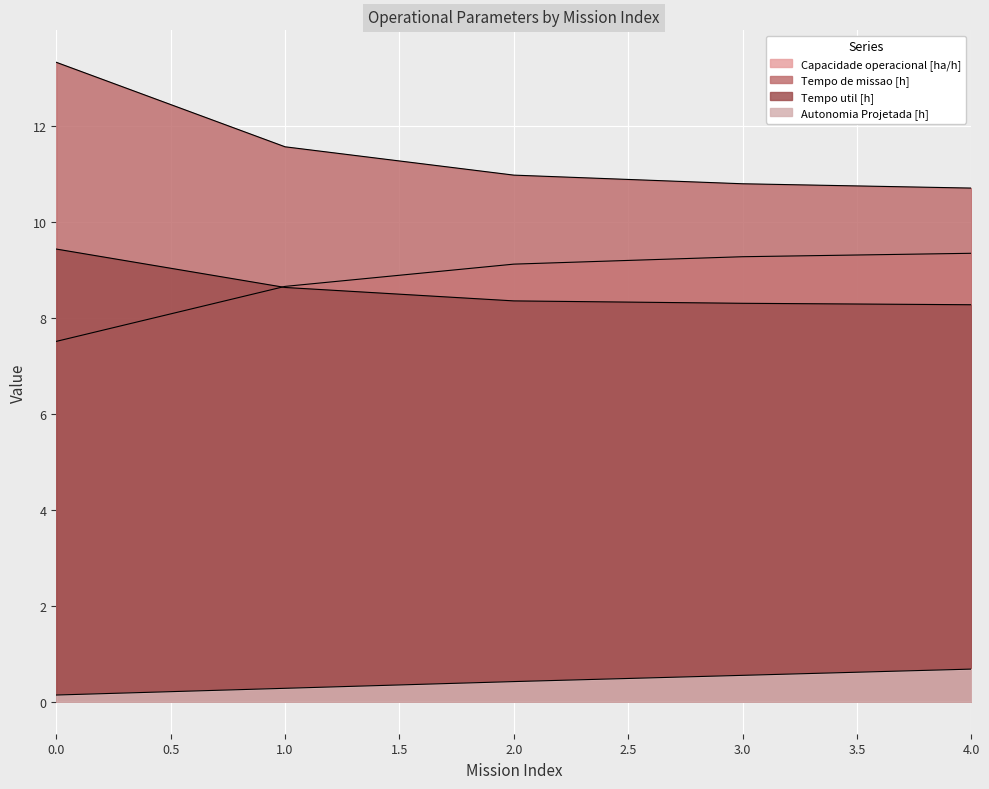

Reading left to right, list all the values displayed in this chart.

Capacidade operacional [ha/h]: 0=7.5	1=8.7	2=9.1	3=9.3	4=9.3
Tempo de missao [h]: 0=13.3	1=11.6	2=11.0	3=10.8	4=10.7
Tempo util [h]: 0=9.4	1=8.6	2=8.3	3=8.3	4=8.3
Autonomia Projetada [h]: 0=0.1	1=0.3	2=0.4	3=0.6	4=0.7